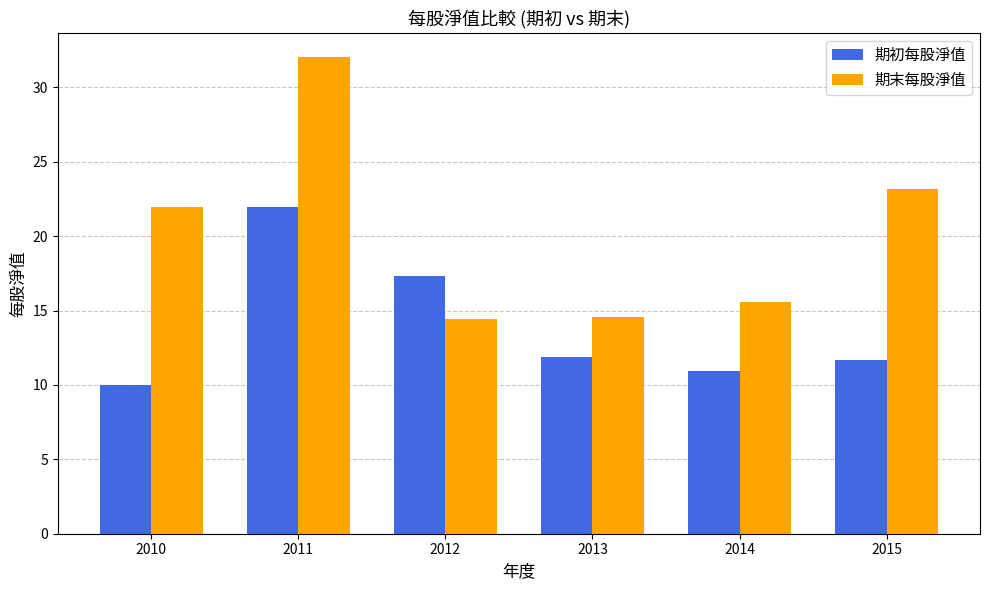

How many categories are shown in the chart?

6